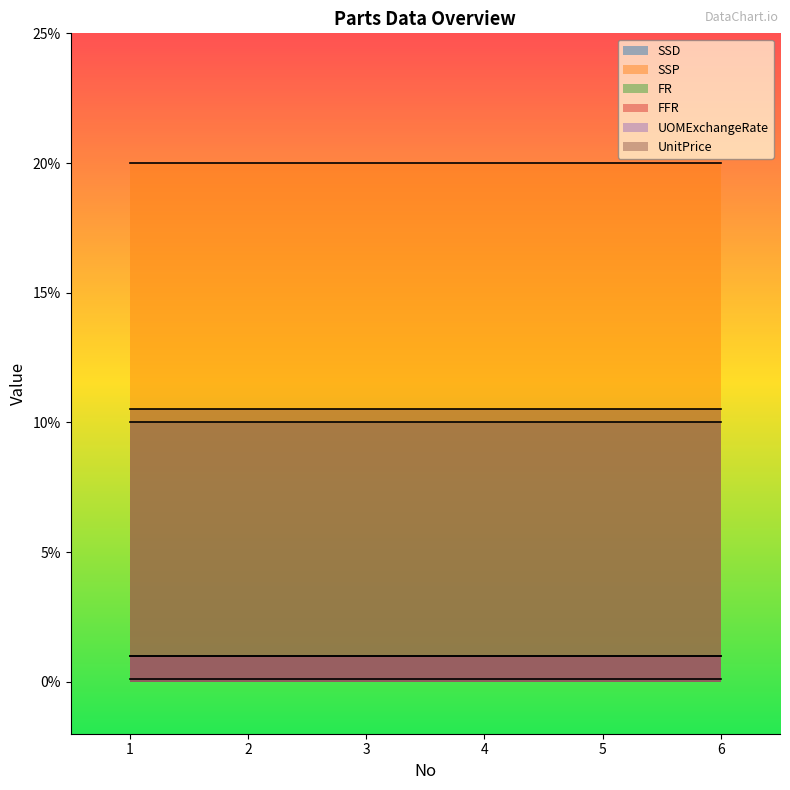

Reading left to right, transcribe all the data shown in this chart.

SSD: 1=10.0	2=10.0	3=10.0	4=10.0	5=10.0	6=10.0
SSP: 1=20.0	2=20.0	3=20.0	4=20.0	5=20.0	6=20.0
FR: 1=0.1	2=0.1	3=0.1	4=0.1	5=0.1	6=0.1
FFR: 1=1.0	2=1.0	3=1.0	4=1.0	5=1.0	6=1.0
UOMExchangeRate: 1=1.0	2=1.0	3=1.0	4=1.0	5=1.0	6=1.0
UnitPrice: 1=10.5	2=10.5	3=10.5	4=10.5	5=10.5	6=10.5